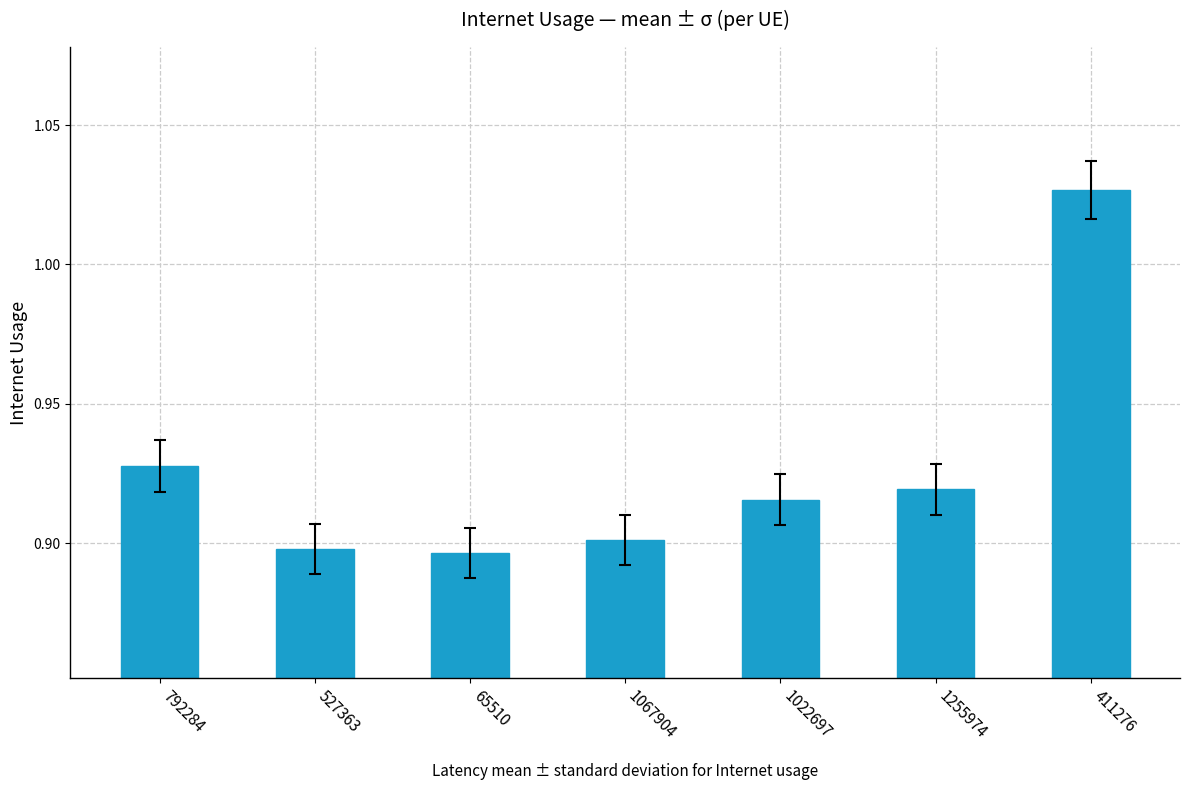

Between 527363 and 792284, which is larger?

792284